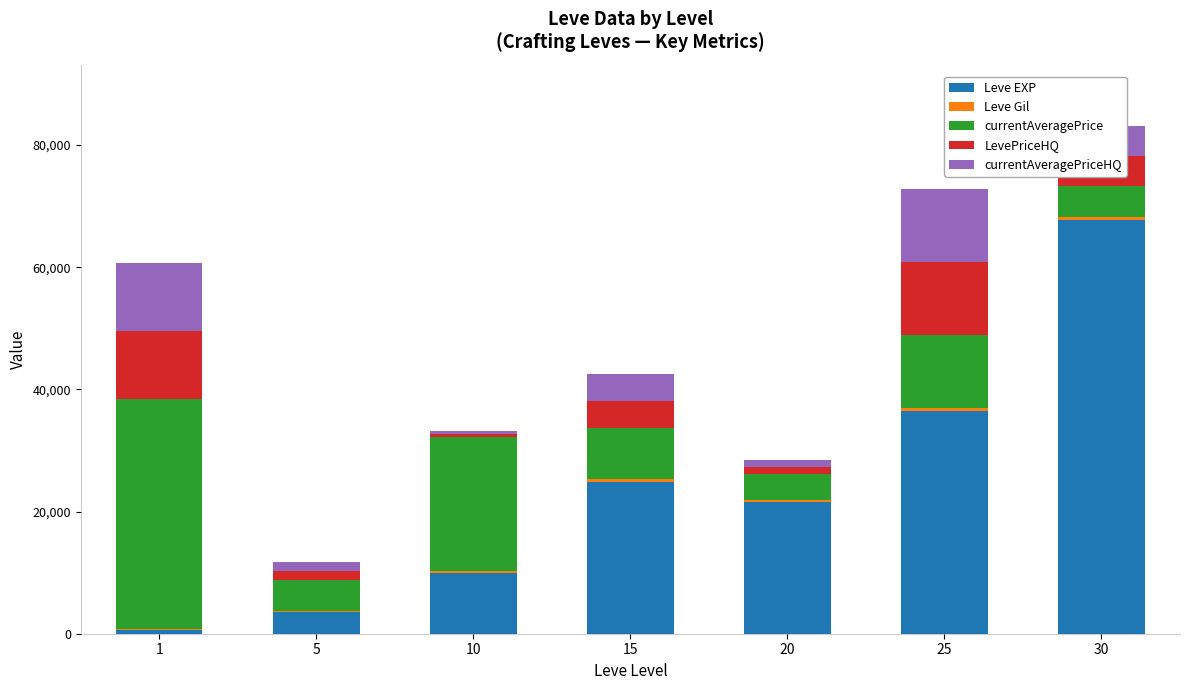

At which category is the sum across all series the highest?

30